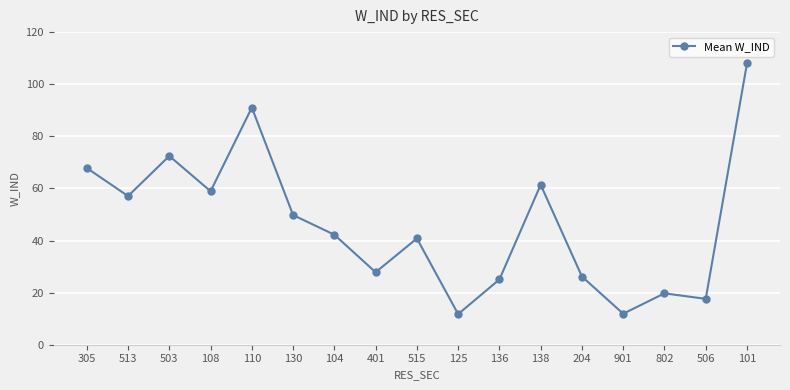

Which category has the highest value across all series?

101